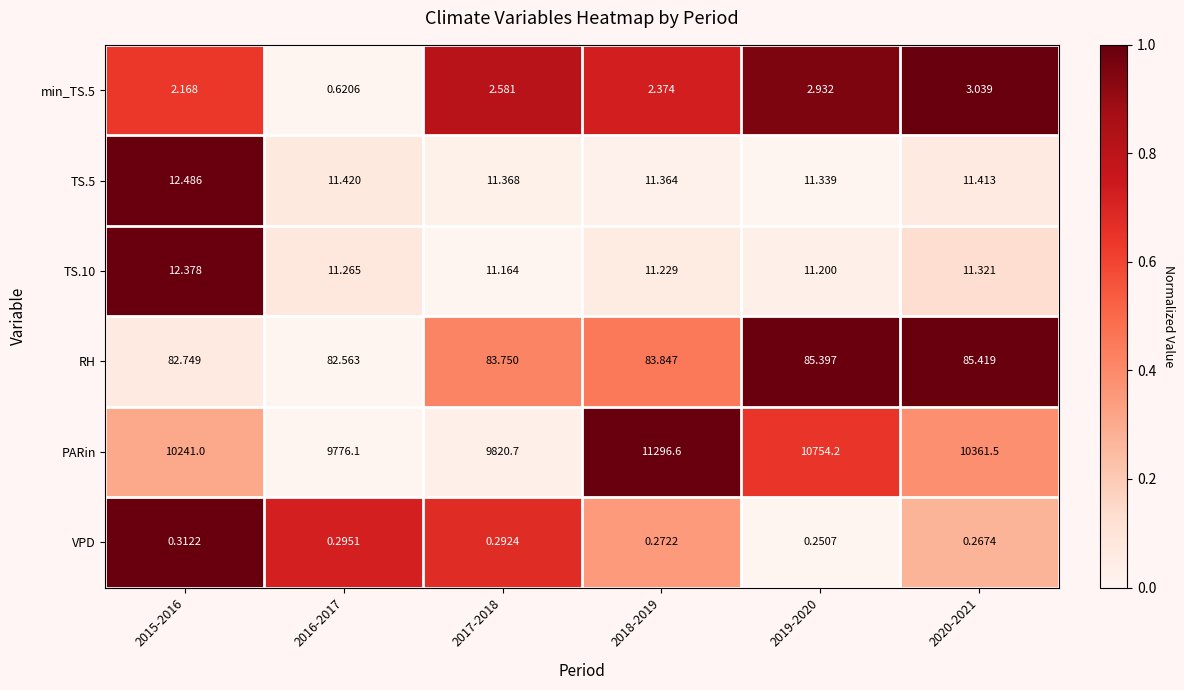

Which series has the largest total across all categories?

PARin